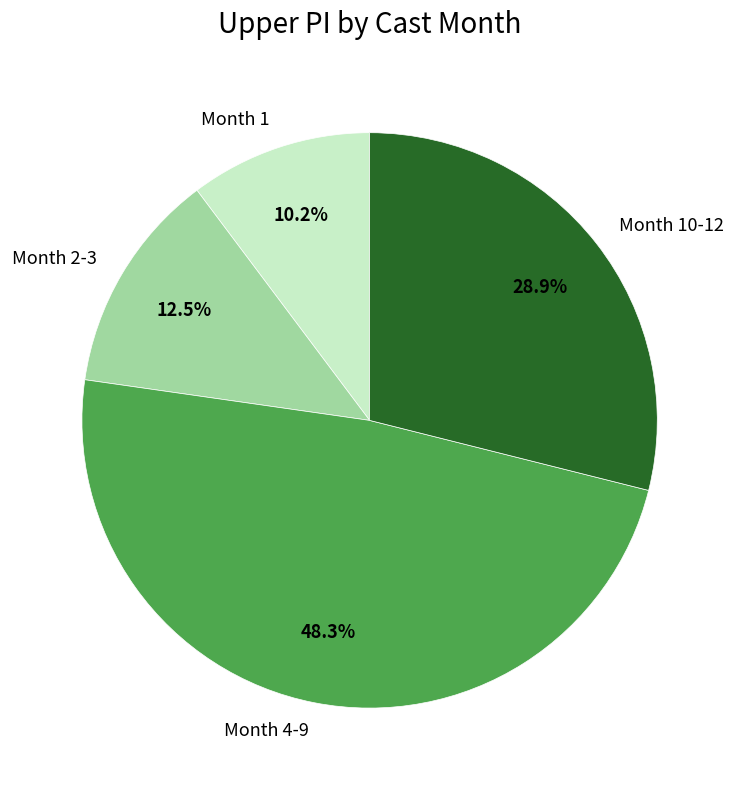

Does any single category account for the majority?

No